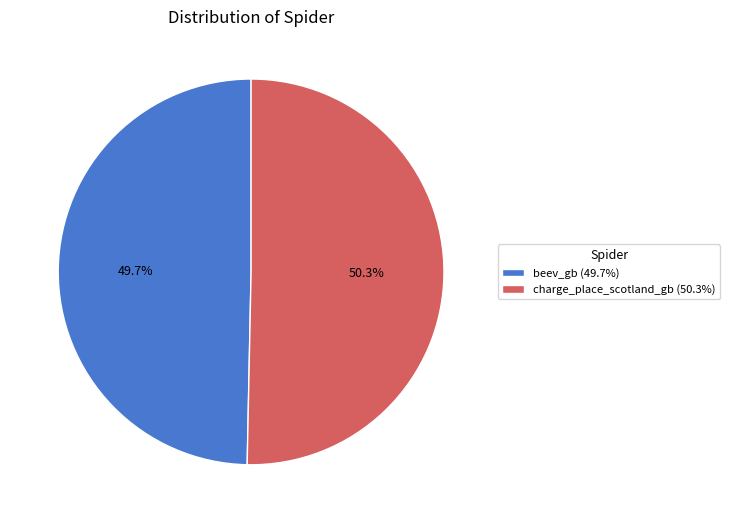

What is the largest slice in the pie chart?

charge_place_scotland_gb